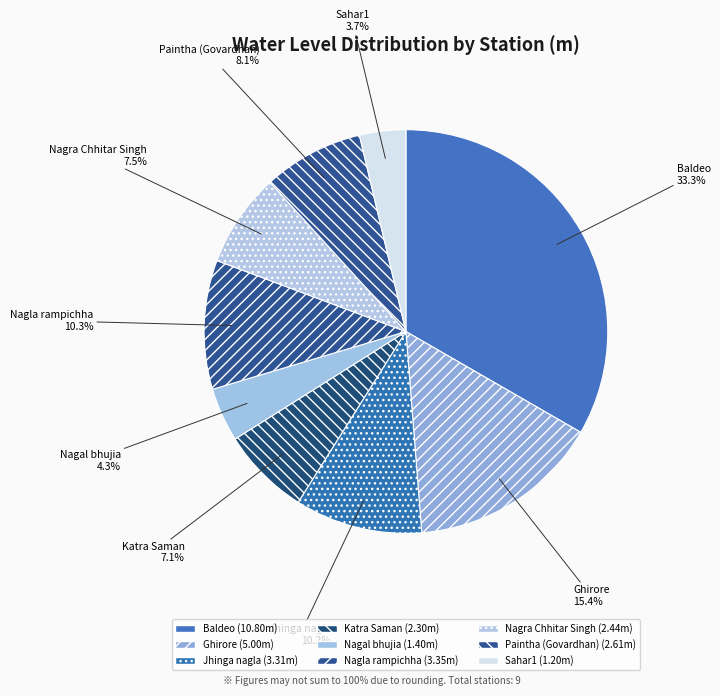

What is the smallest slice in the pie chart?

Sahar1